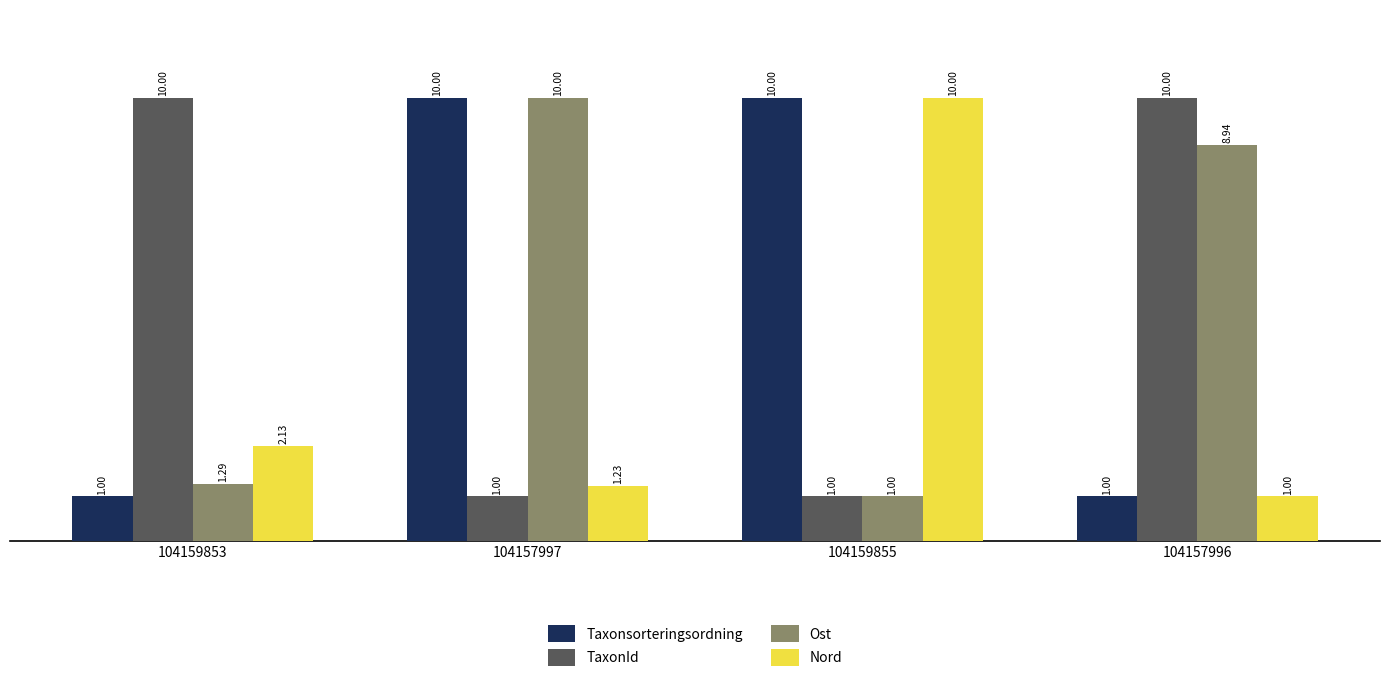

What is the difference between the highest and lowest values at 104157997?

9.0